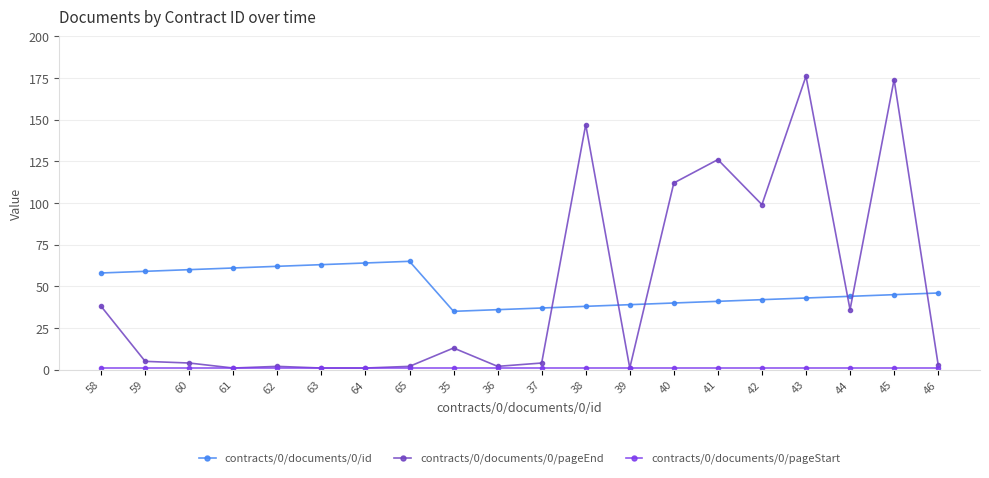

True or false: contracts/0/documents/0/pageEnd has more than 2 points higher than both neighbors.

True